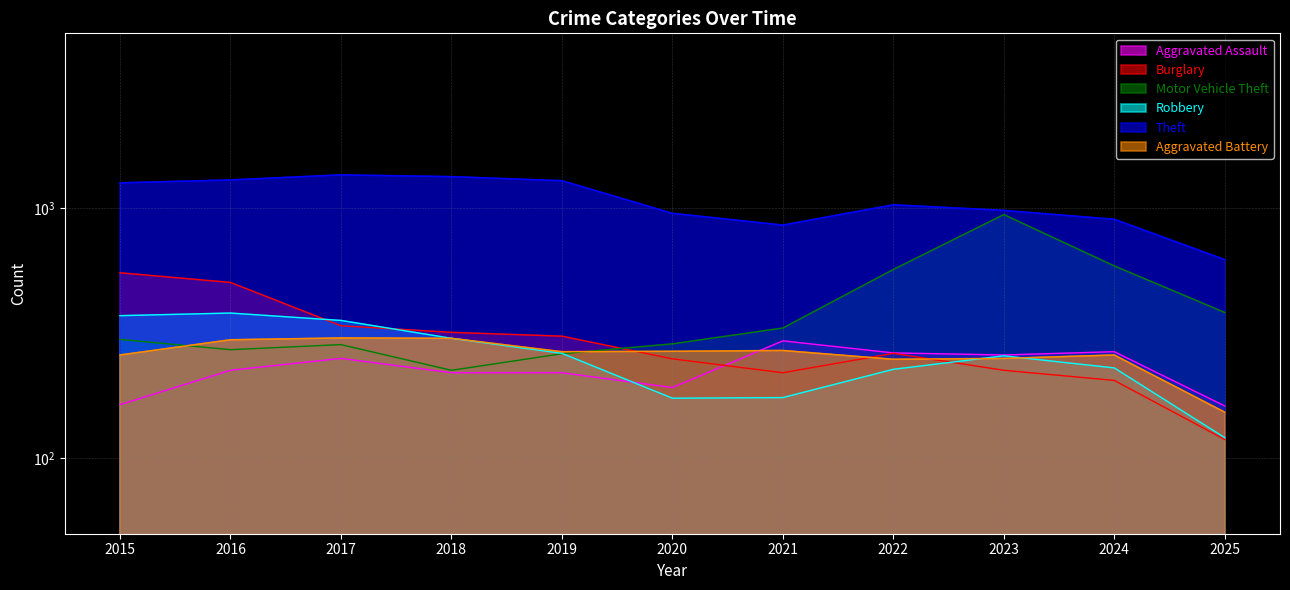

Which has a higher value, 2025 or 2018?

2018